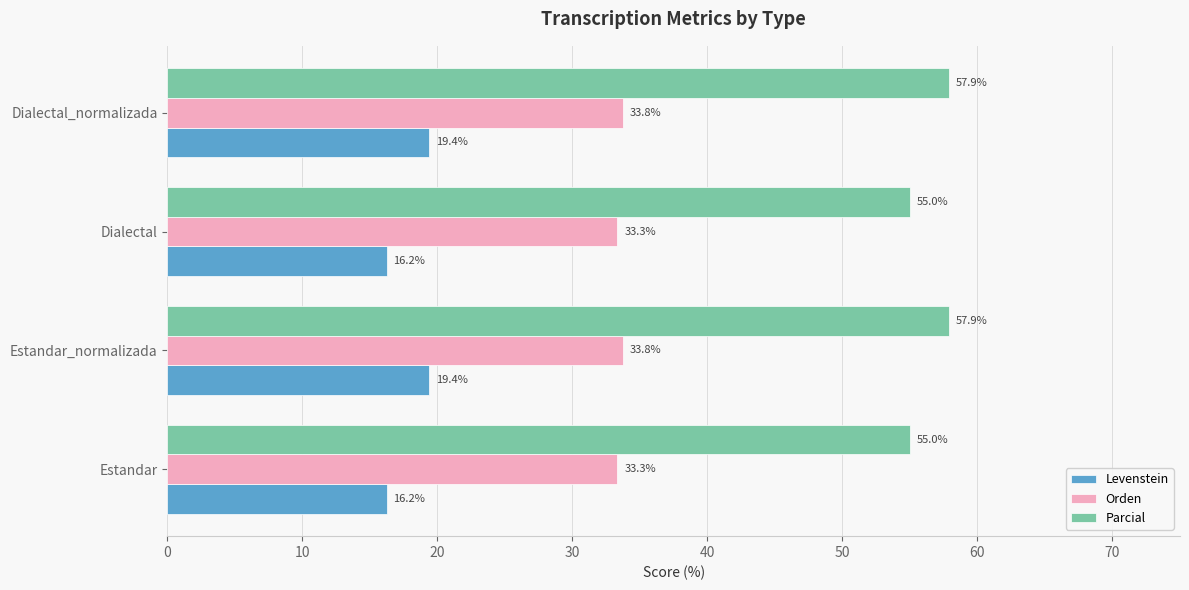

What is the difference between the maximum and second lowest values in the Parcial series?

2.9